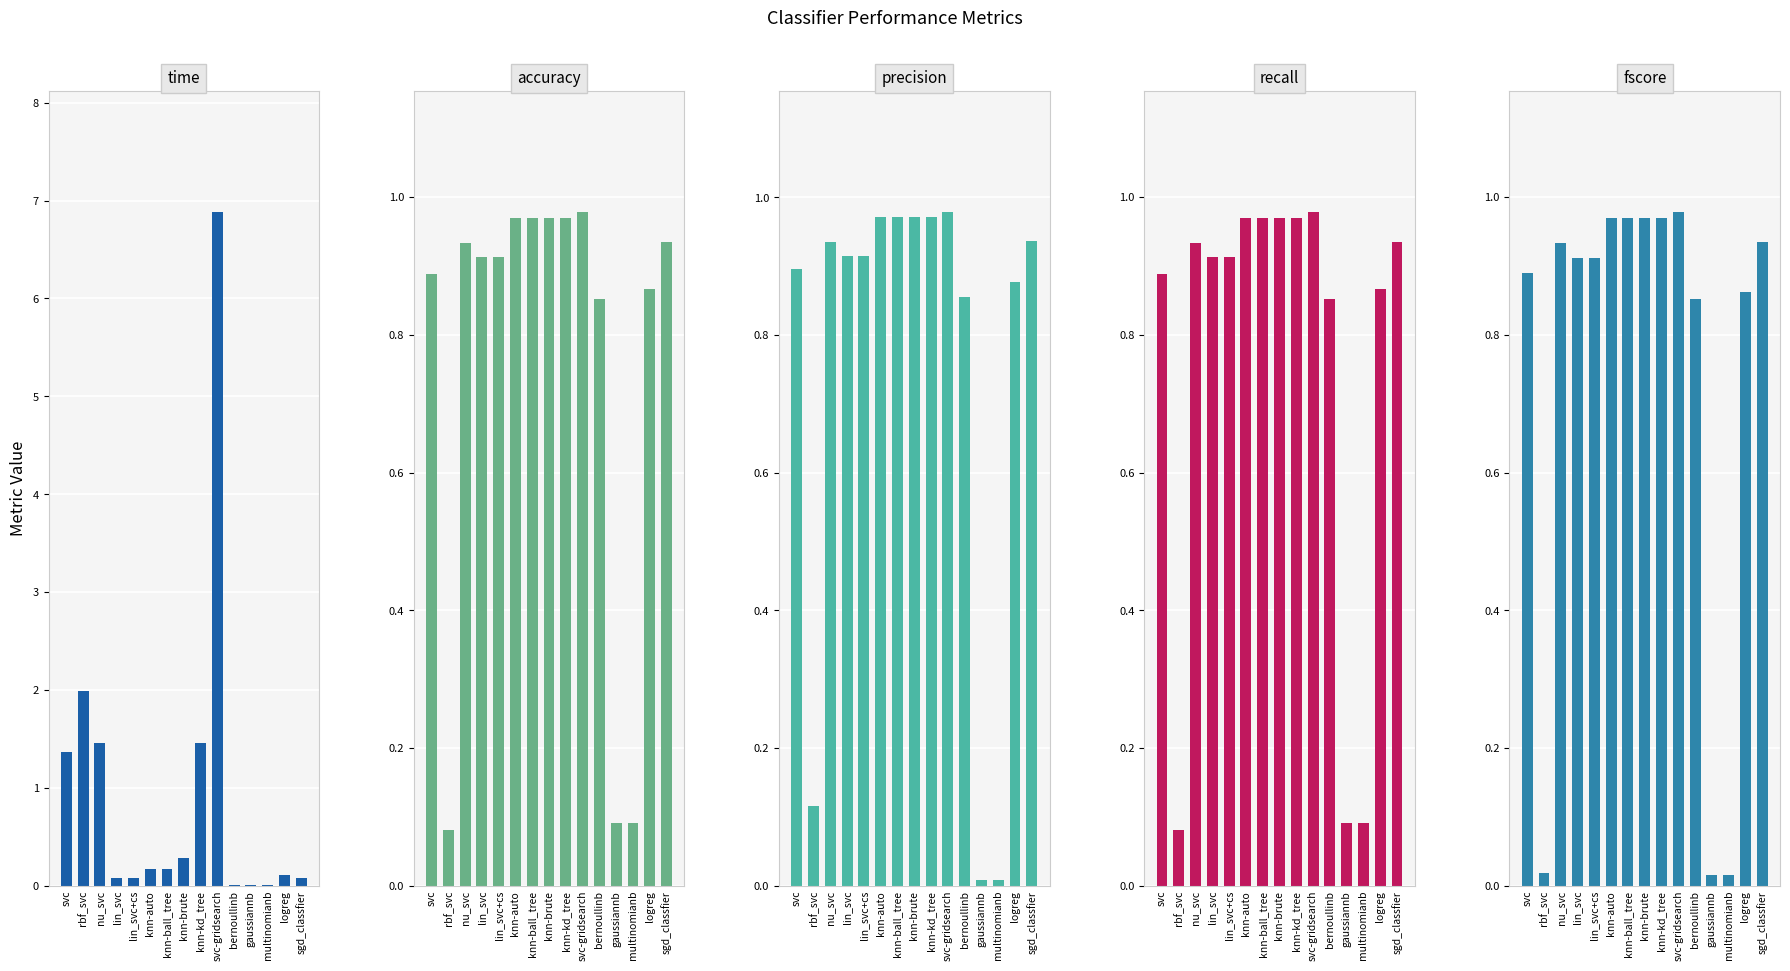

How many data points does each series have?

15